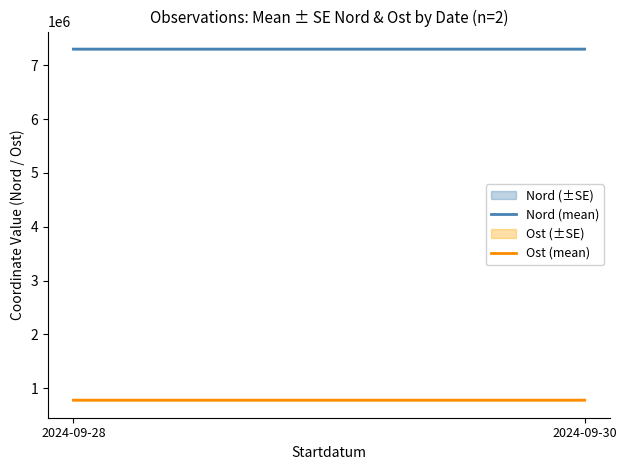

The value of Ost (mean) at 2024-09-28 is 777455.2. True or false?

True